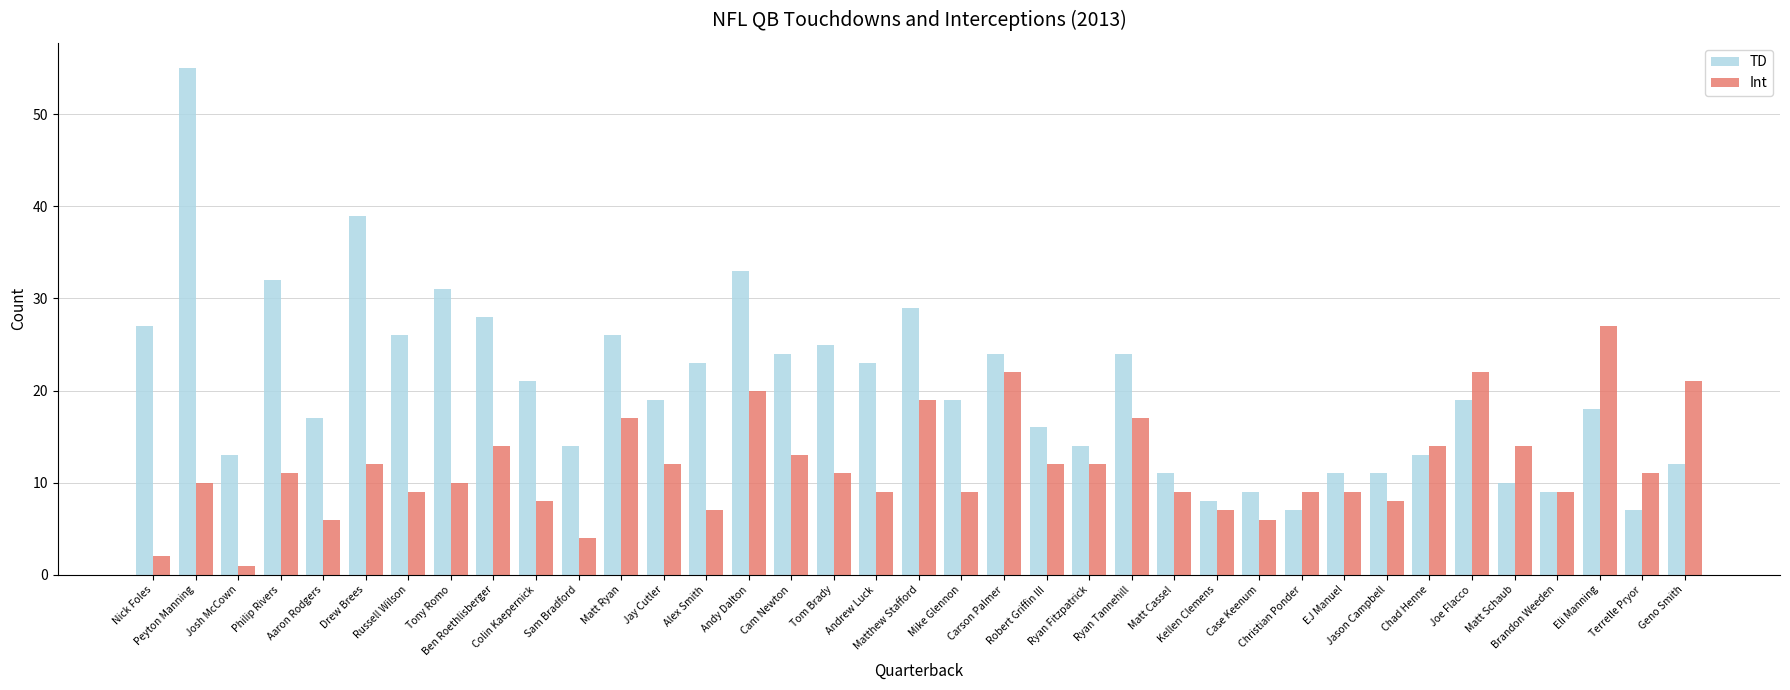

How many bars are there in total?

74